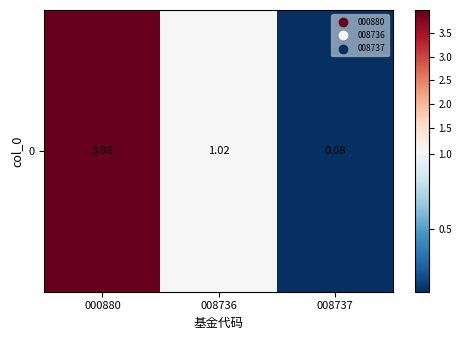

The value at 000880 is 7.0. True or false?

False